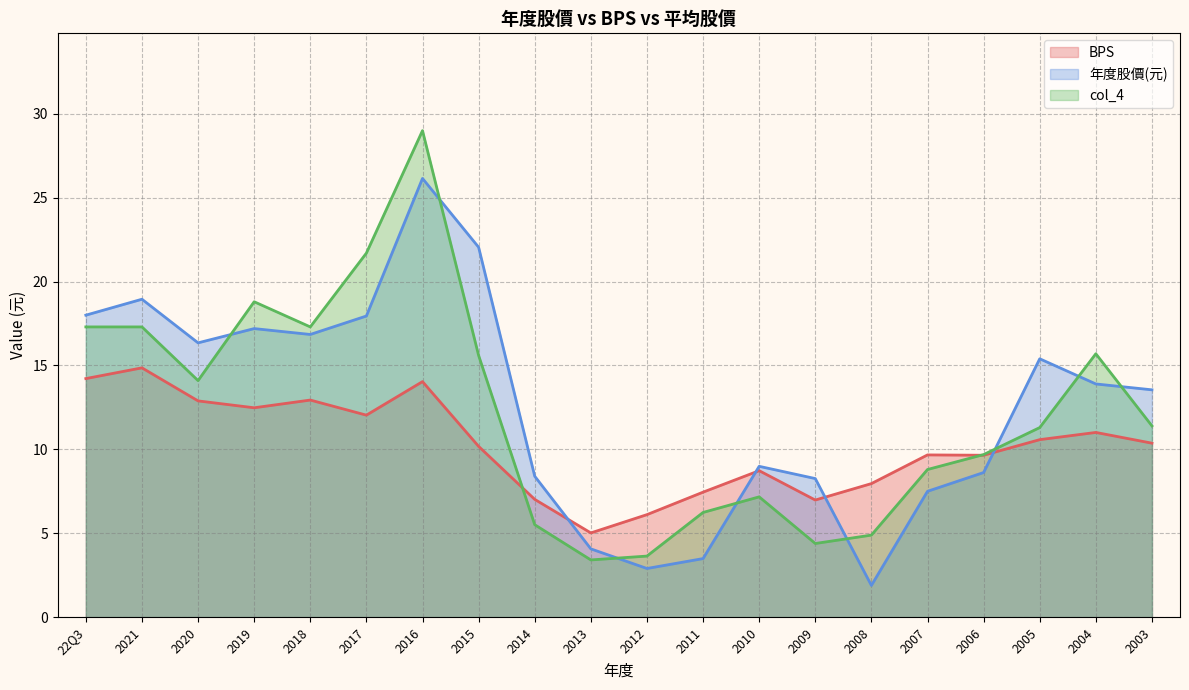

The value of col_4 at 2017 is 8.9. True or false?

False